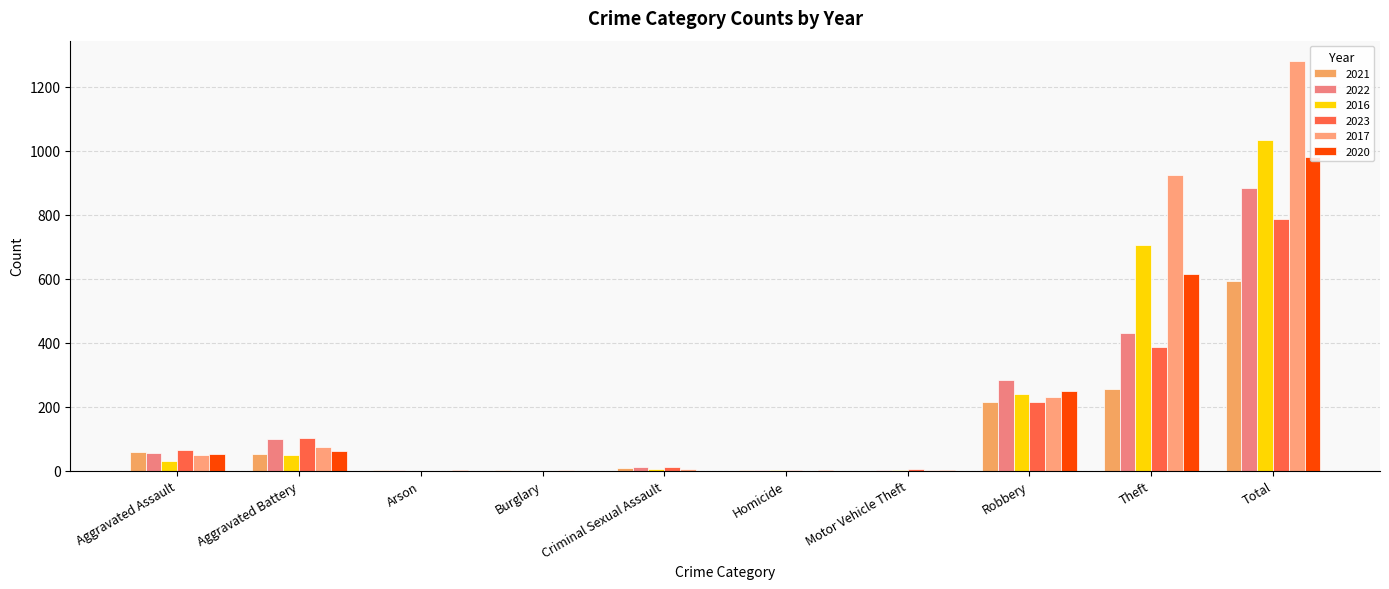

Which series has the largest range (max minus min)?

2017